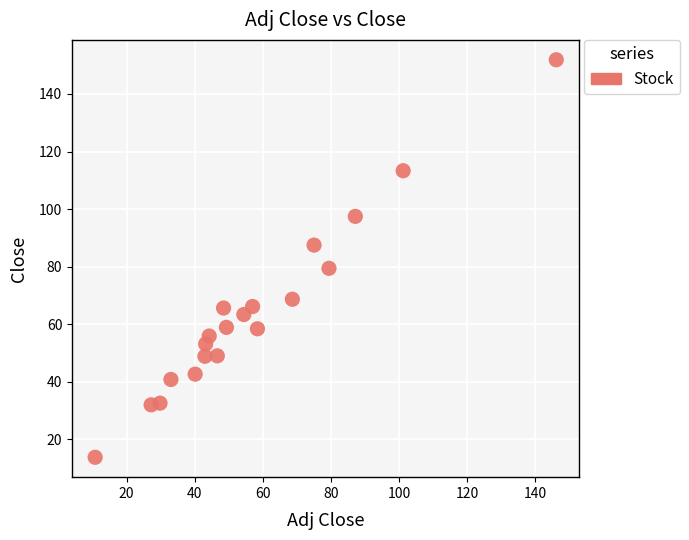

What is the range of X values (max minus min)?

135.4